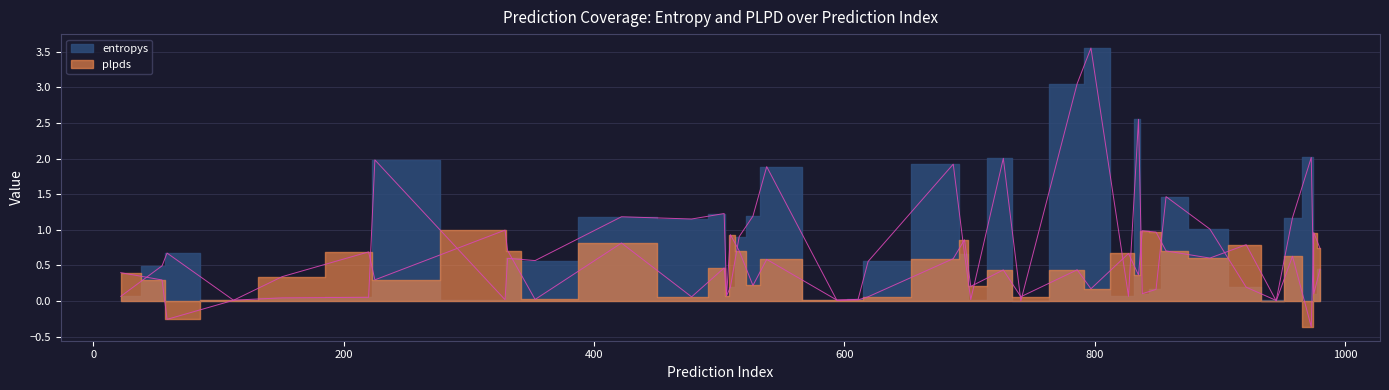

Which series has the largest range (max minus min)?

entropys